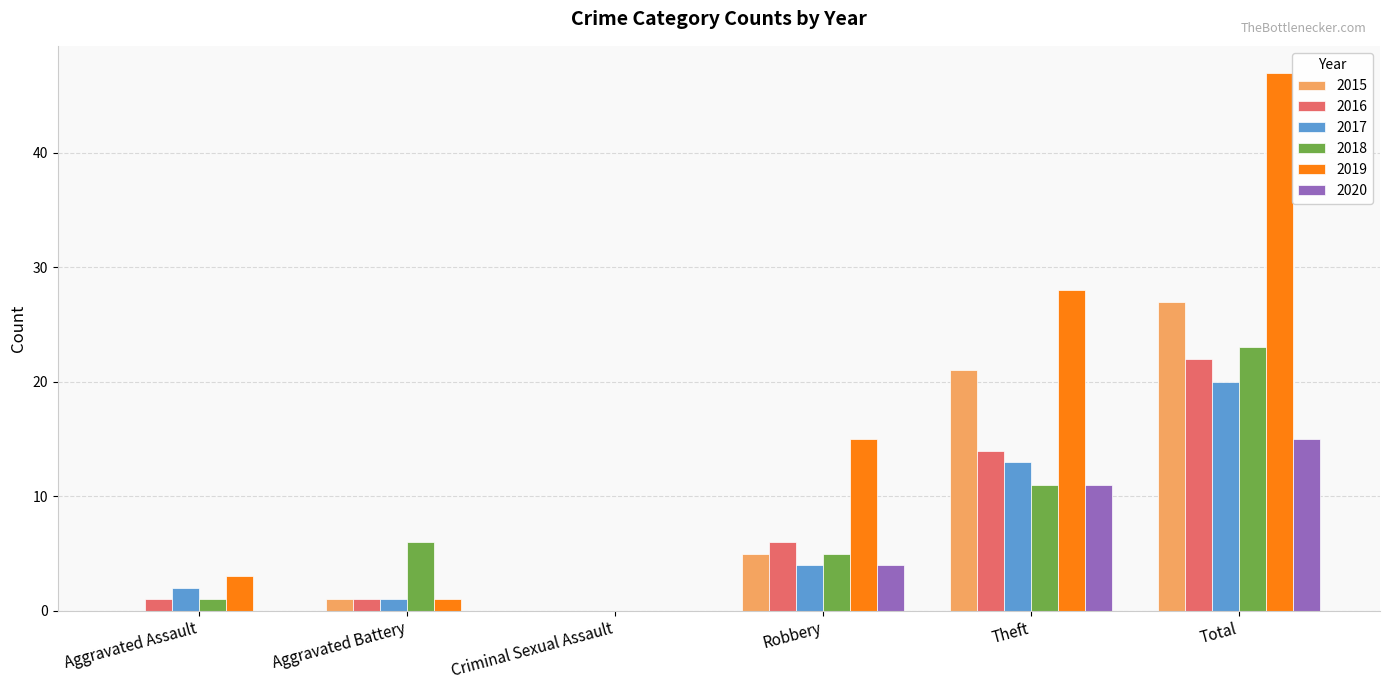

Read the 2018 value at Aggravated Battery.

6